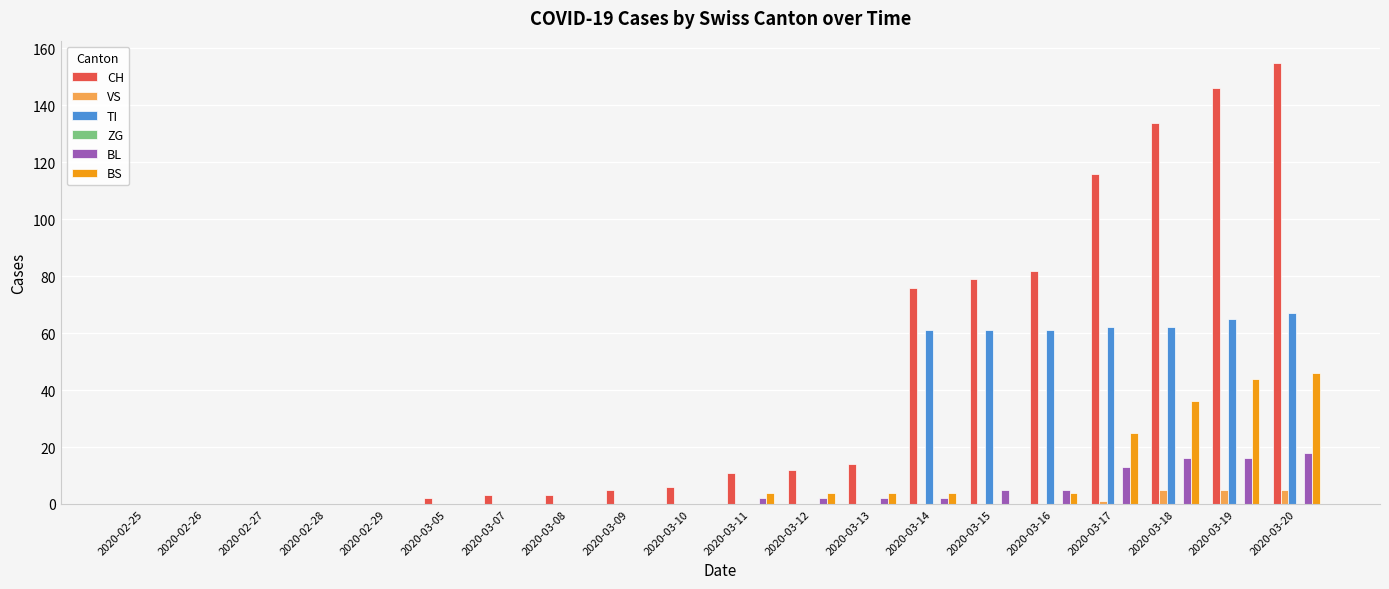

Is the value of VS at 2020-02-27 greater than the value of BS at 2020-03-17?

No